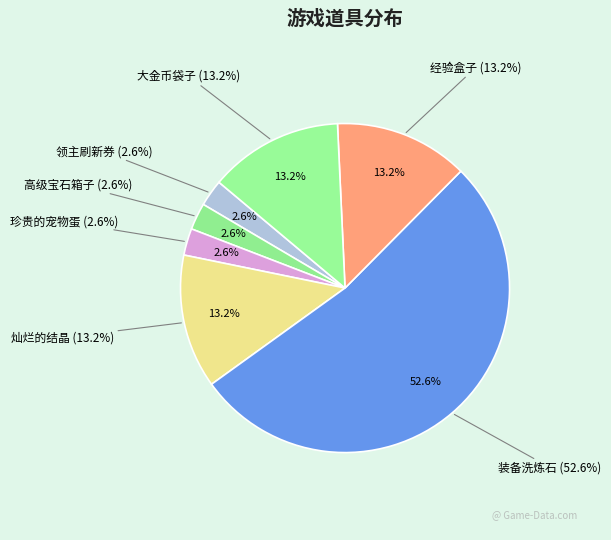

Do 珍贵的宠物蛋 and 装备洗炼石 together represent more than half of the pie?

Yes